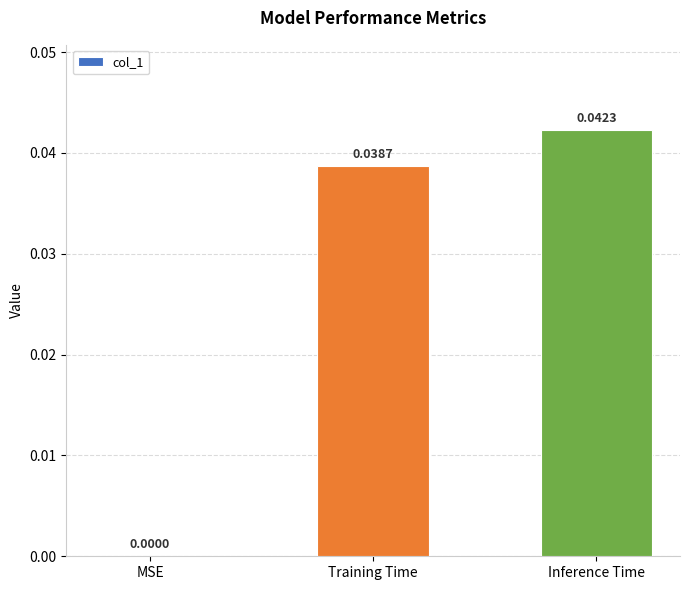

At which category does the chart reach its peak across all series?

Inference Time